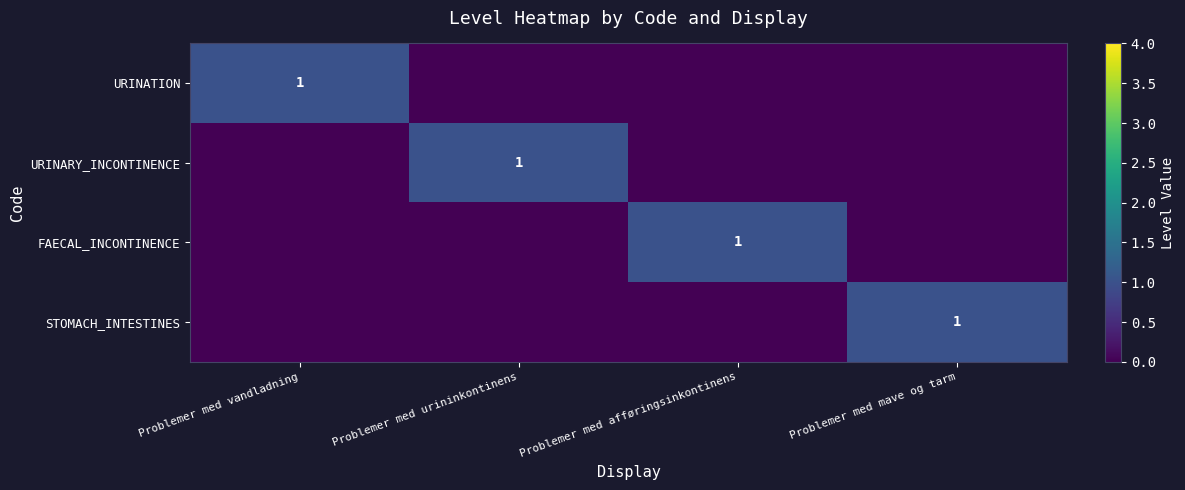

The FAECAL_INCONTINENCE series shows 2 at Problemer med afføringsinkontinens. True or false?

False